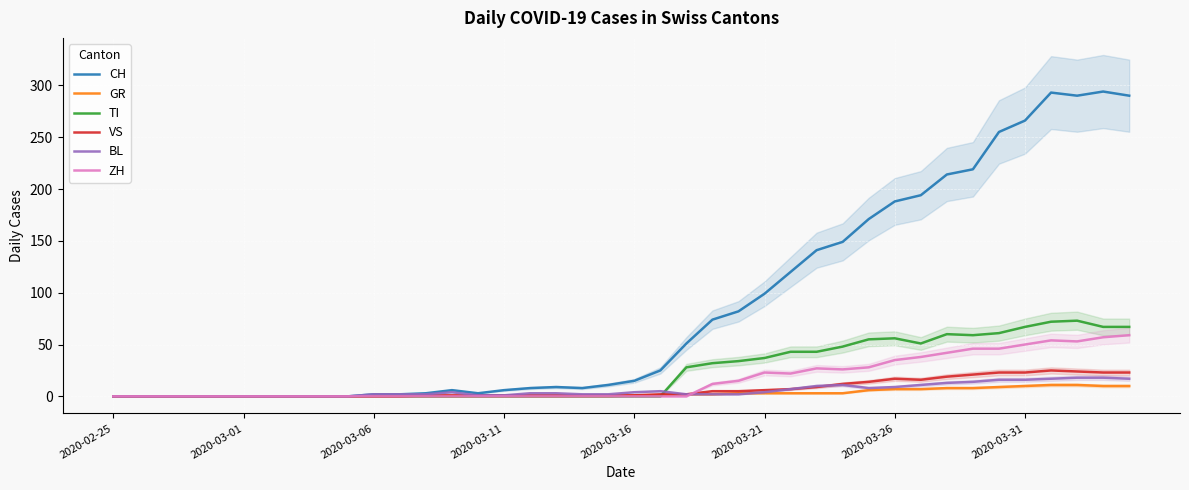

Which series changed the most between 31 and 36?

CH